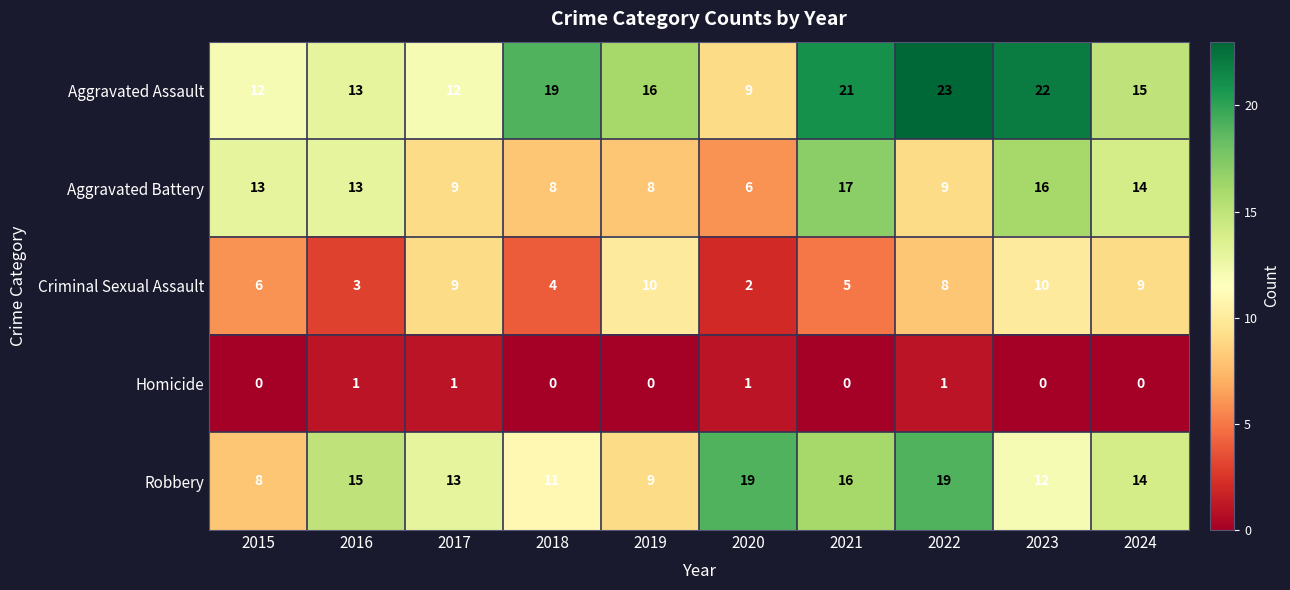

At which label is Aggravated Assault closest to 16?

2019